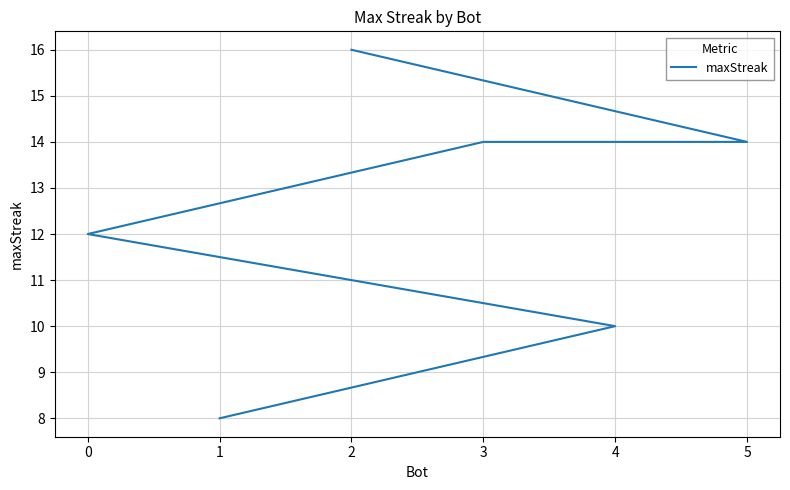

Rank the categories by value from lowest to highest.

1, 4, 0, 5, 3, 2